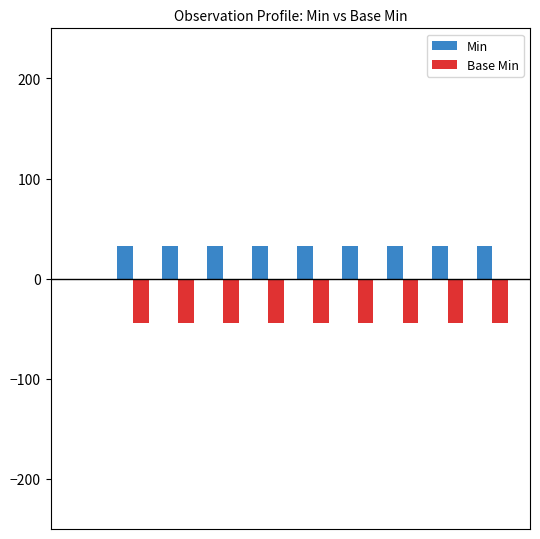

Reading left to right, list all the values displayed in this chart.

Min: 0	33	33	33	33	33	33	33	33	33
Base Min: 0	-44	-44	-44	-44	-44	-44	-44	-44	-44